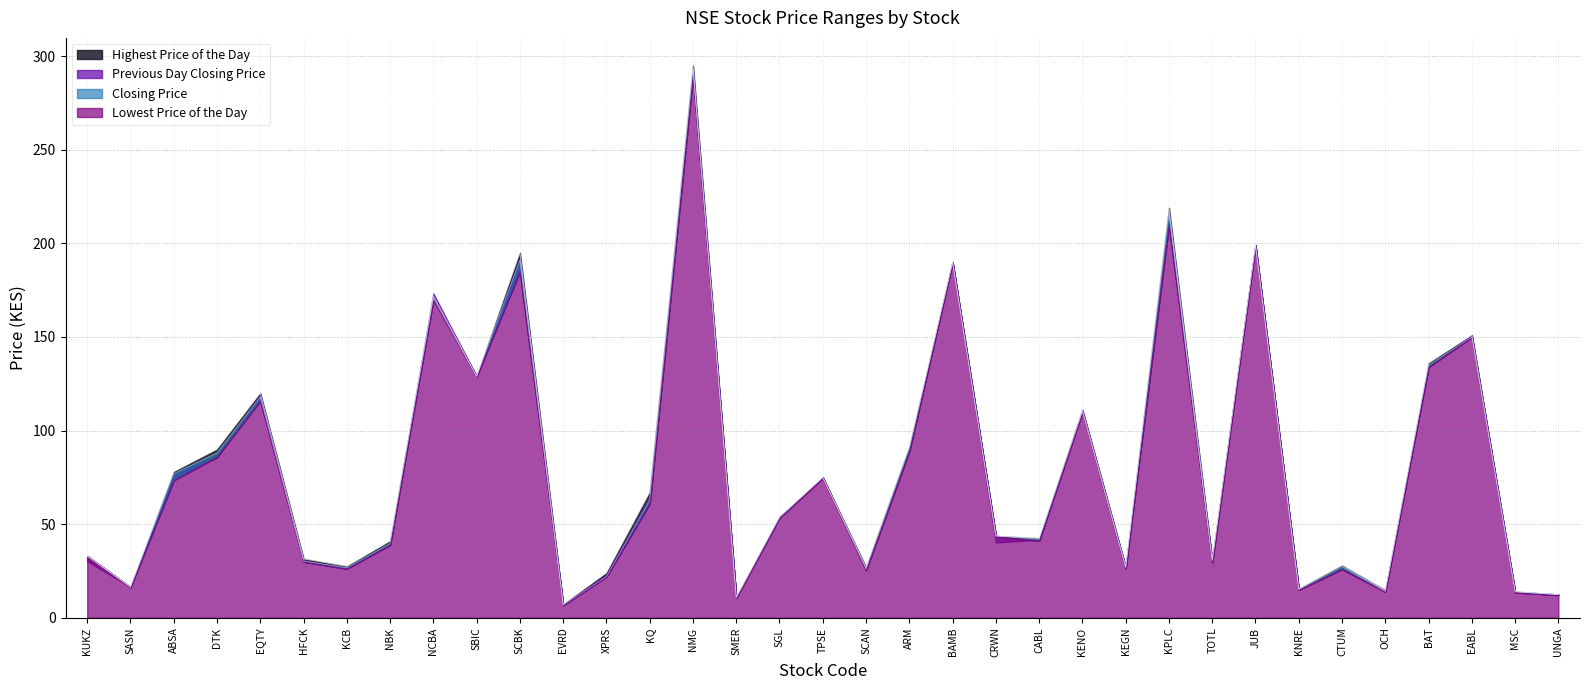

True or false: Highest Price of the Day has more than 2 points higher than both neighbors.

True